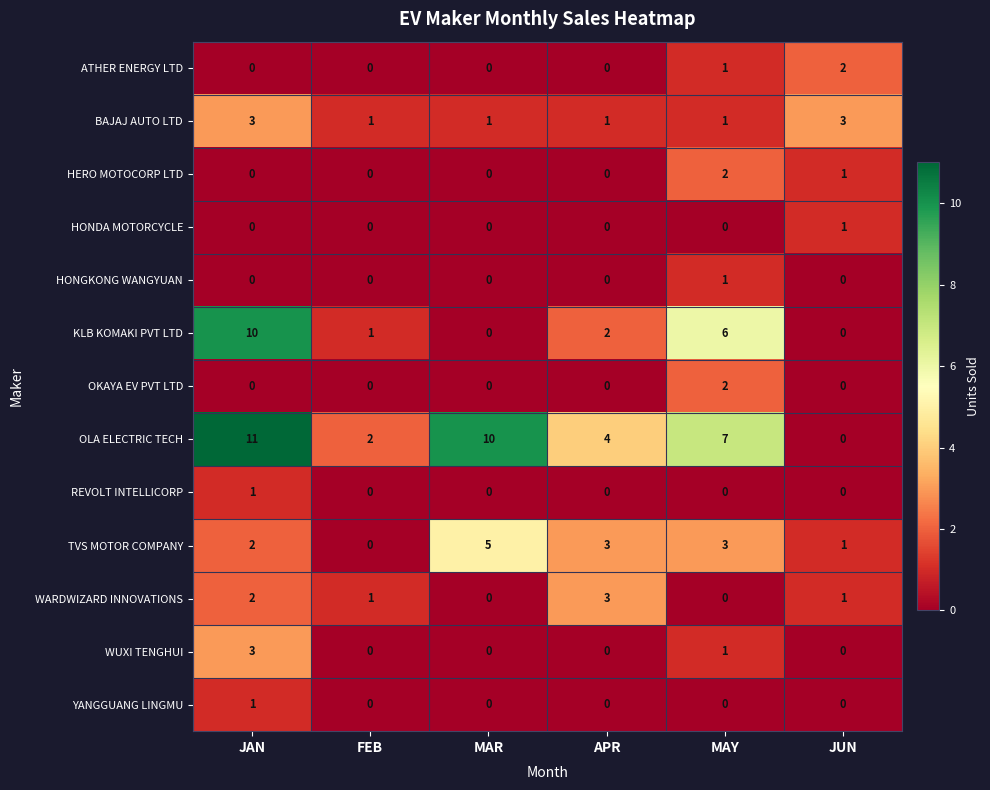

Between JAN and APR, which series saw the biggest shift?

KLB KOMAKI PVT LTD